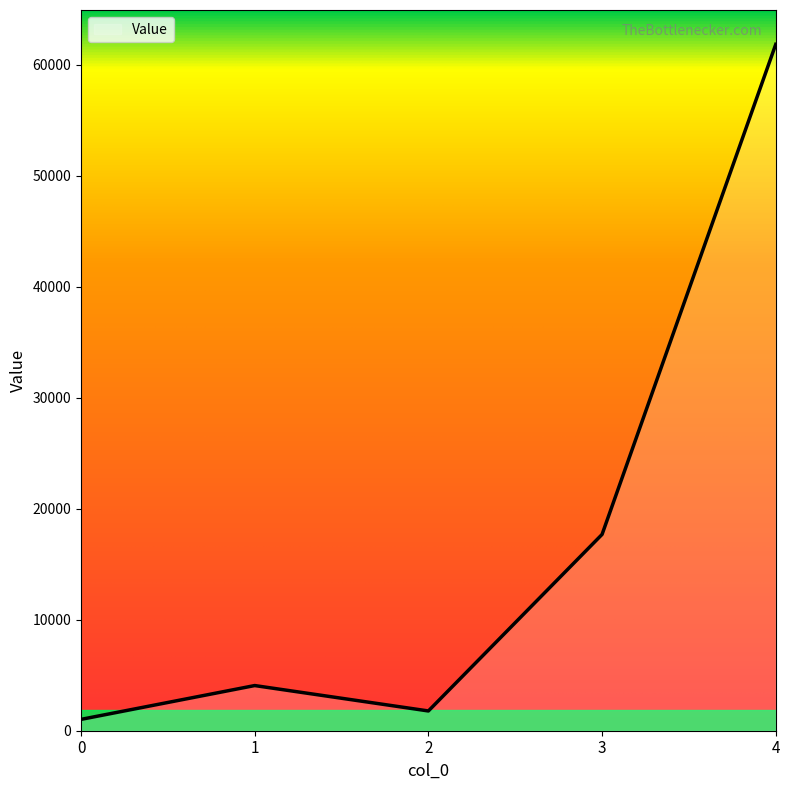

How many lines are shown in the chart?

1